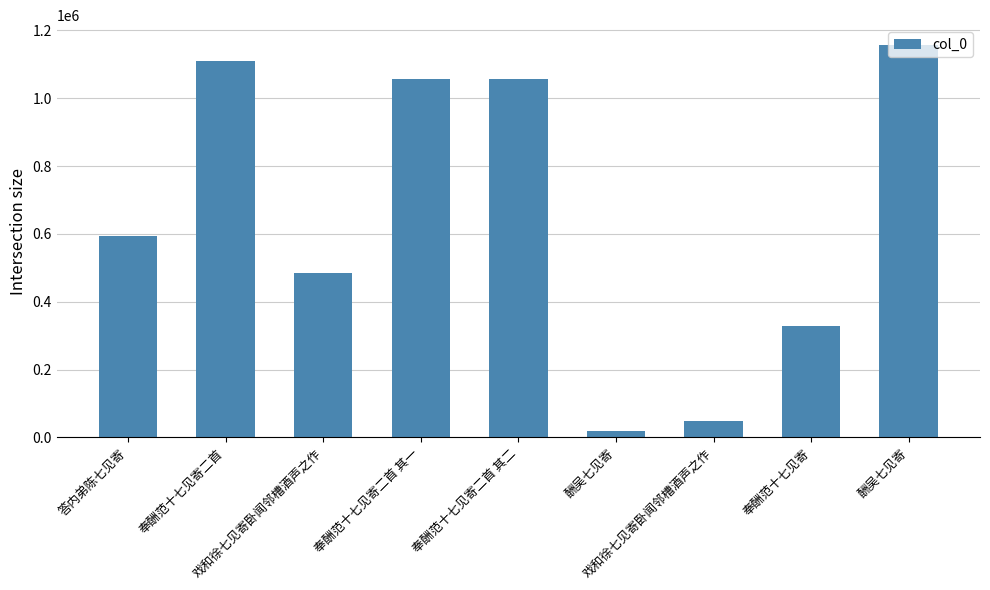

Which has a higher value, 奉酬范十七见寄 or 酬吴七见寄?

酬吴七见寄